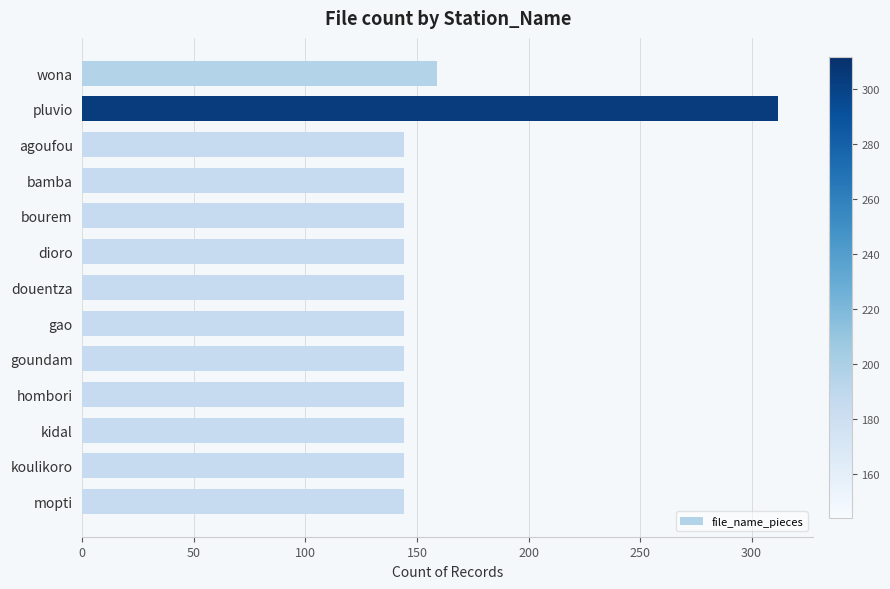

What is the ratio of the value at agoufou to the value at wona?

0.9